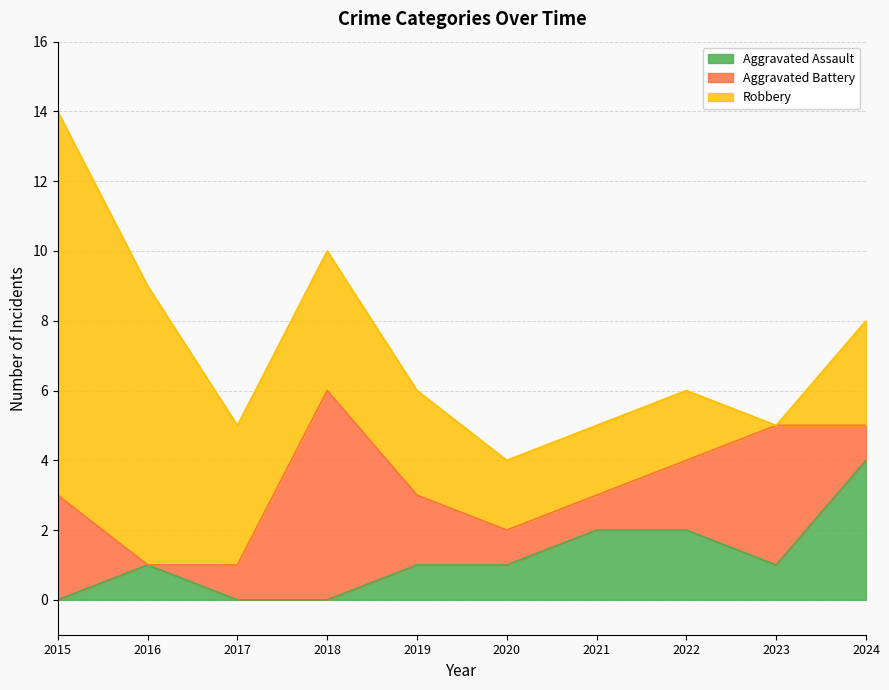

What is the maximum value shown in the chart?

11